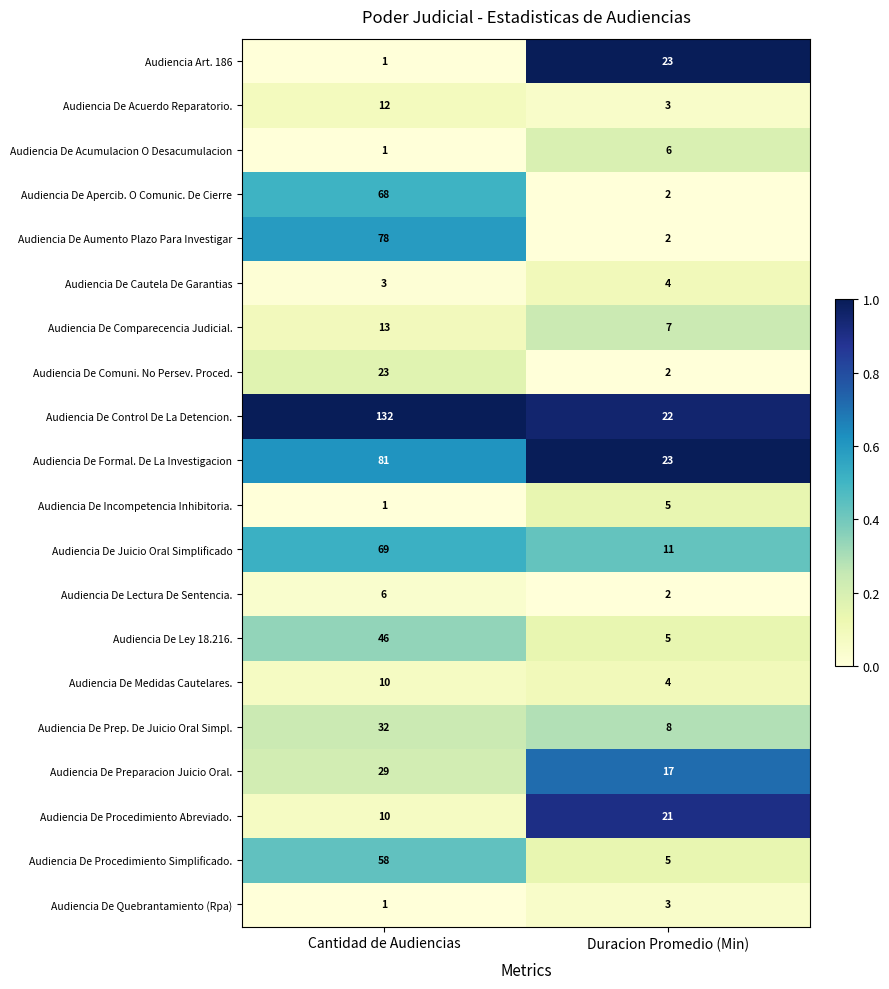

What is the total value across all series at Cantidad de Audiencias?

674